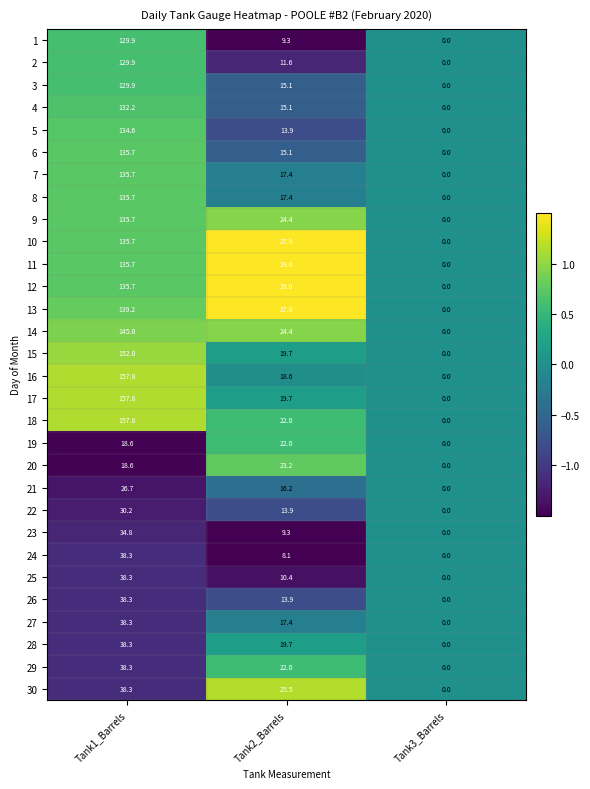

How many data points does each series have?

3